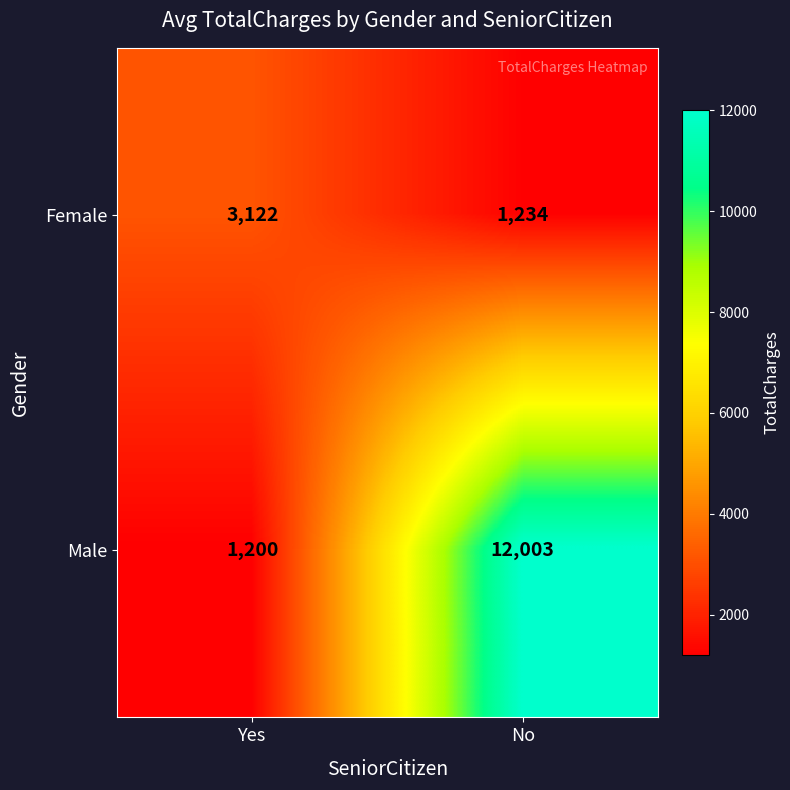

Reading right to left, what are all the values shown in this chart?

Female: 1234	3122
Male: 12003	1200